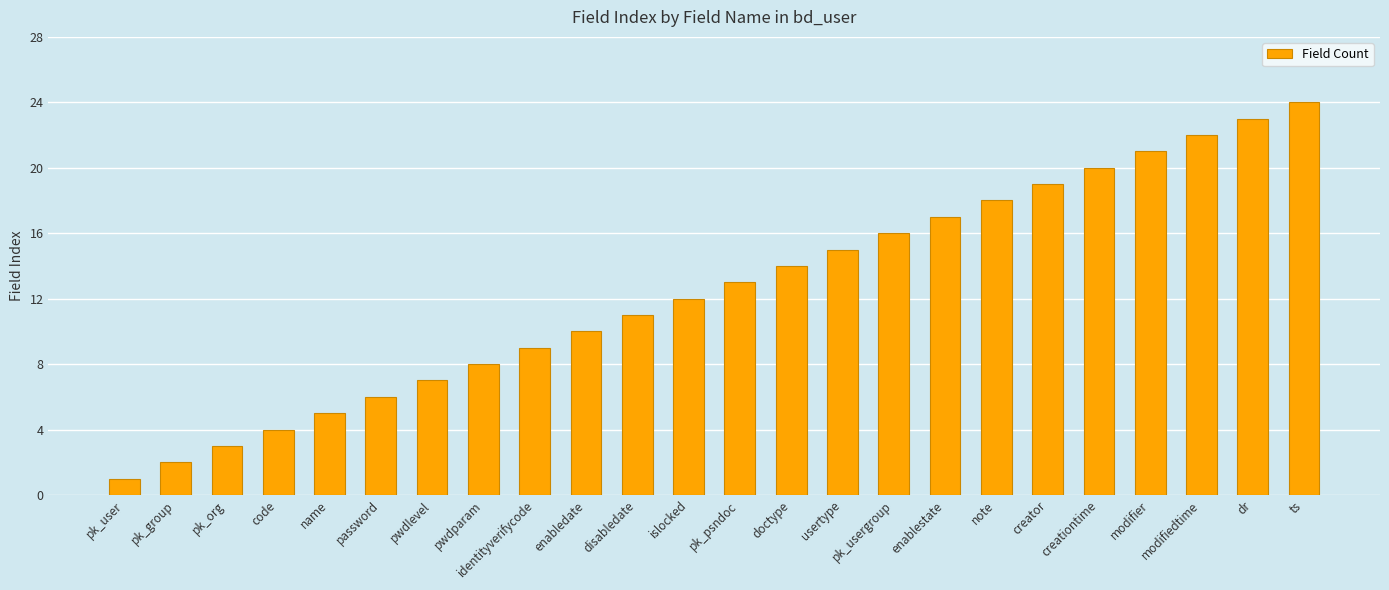

Count the number of categories in the chart.

24